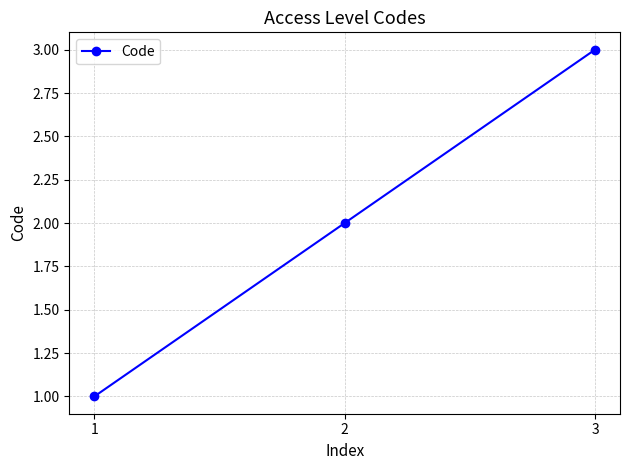

What is the difference between the maximum and minimum values?

2